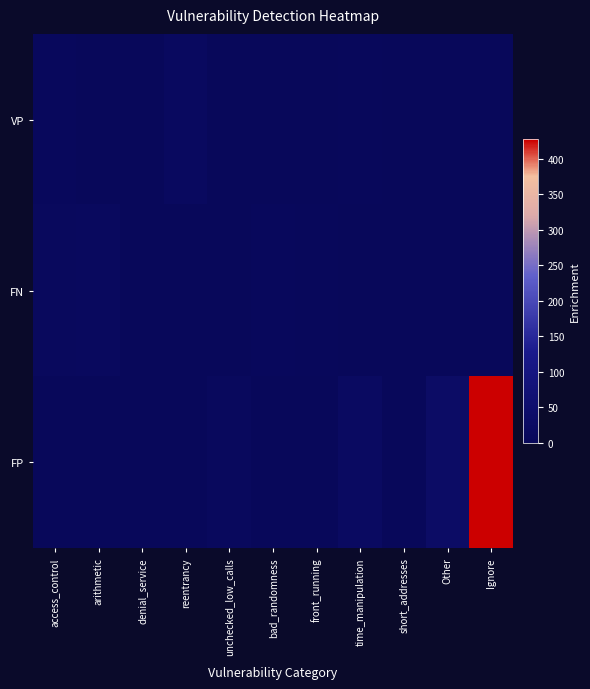

Which category has the lowest value across all series?

arithmetic